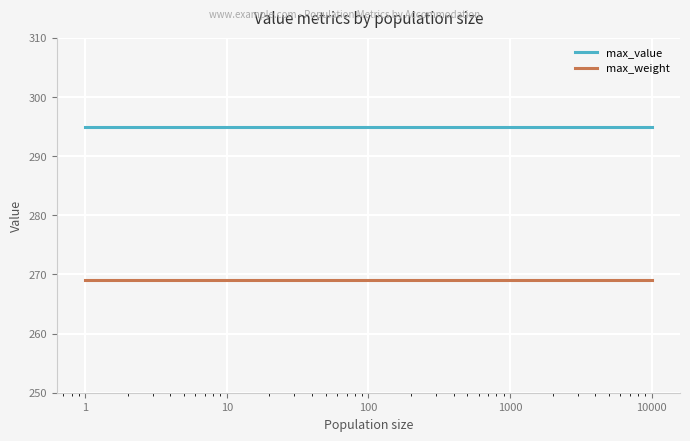

True or false: max_weight and max_value cross at least once.

False